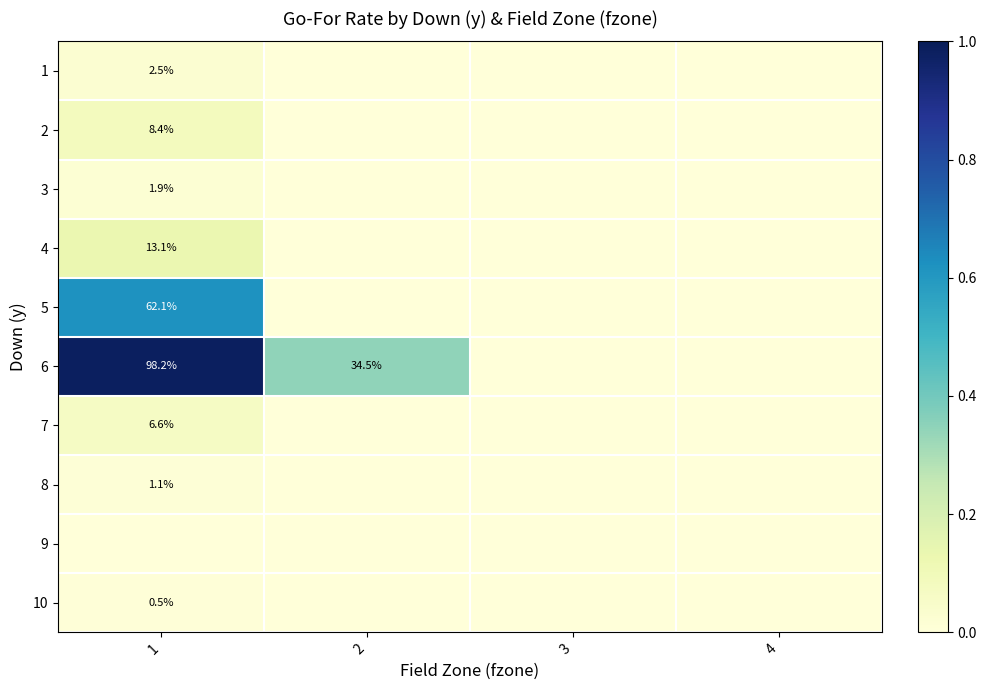

At which label does 5 reach its peak?

1